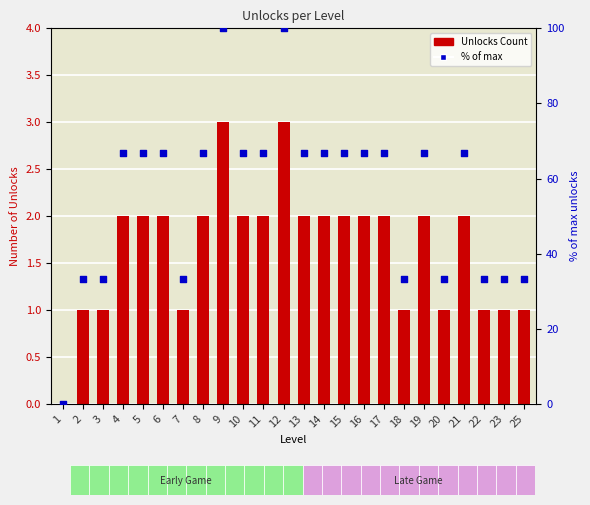

Which series reaches the minimum Y coordinate?

Unlocks Count